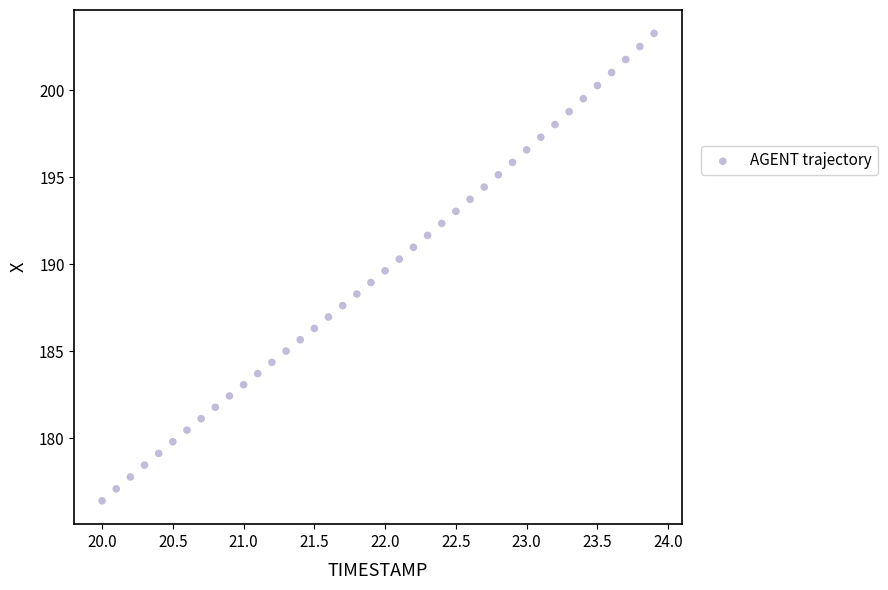

What is the range of Y values (max minus min)?

26.9